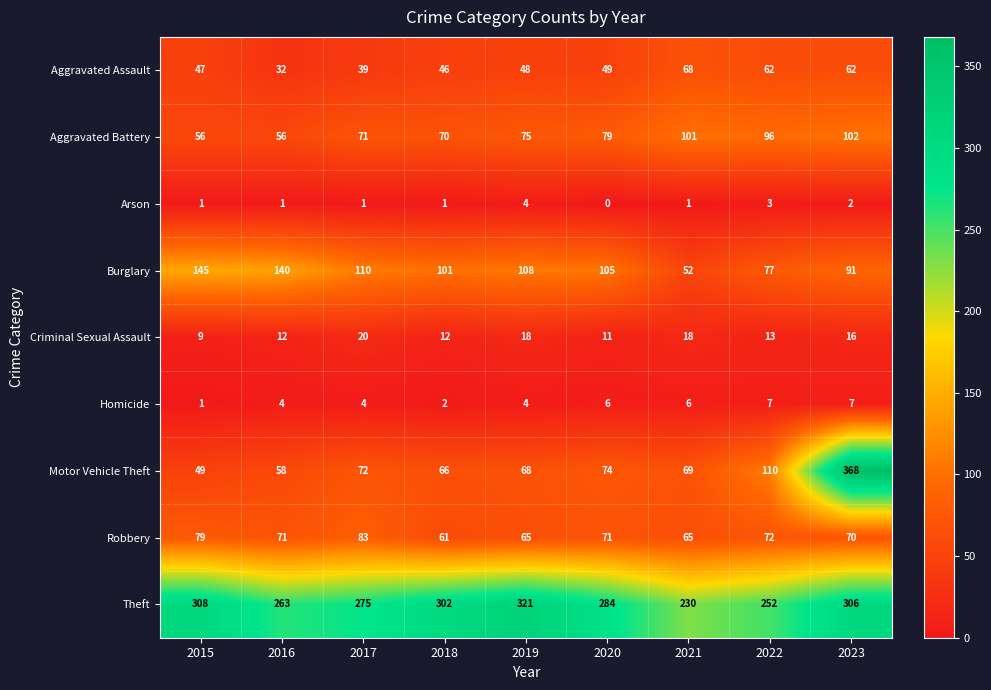

Between 2021 and 2023, which series saw the biggest shift?

Motor Vehicle Theft